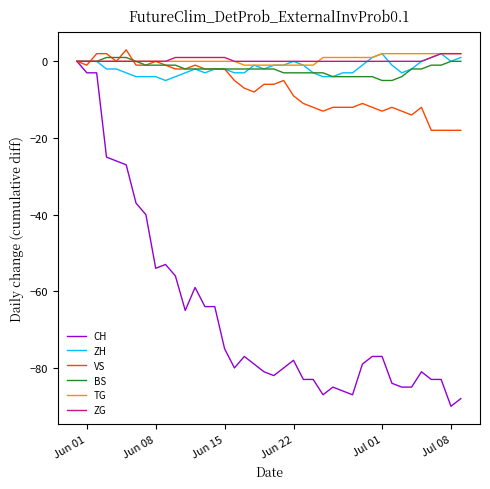

Which series has the largest range (max minus min)?

CH